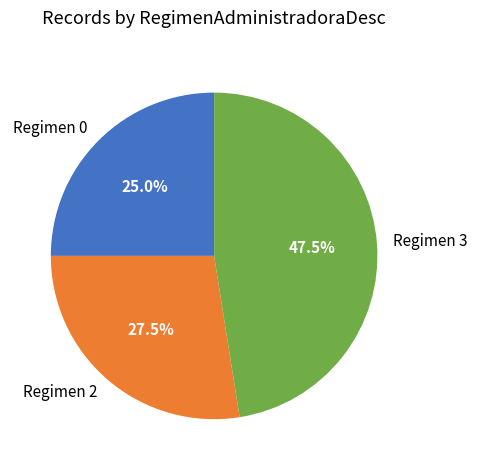

Is the sum of Regimen 0 and Regimen 3 greater than half?

Yes